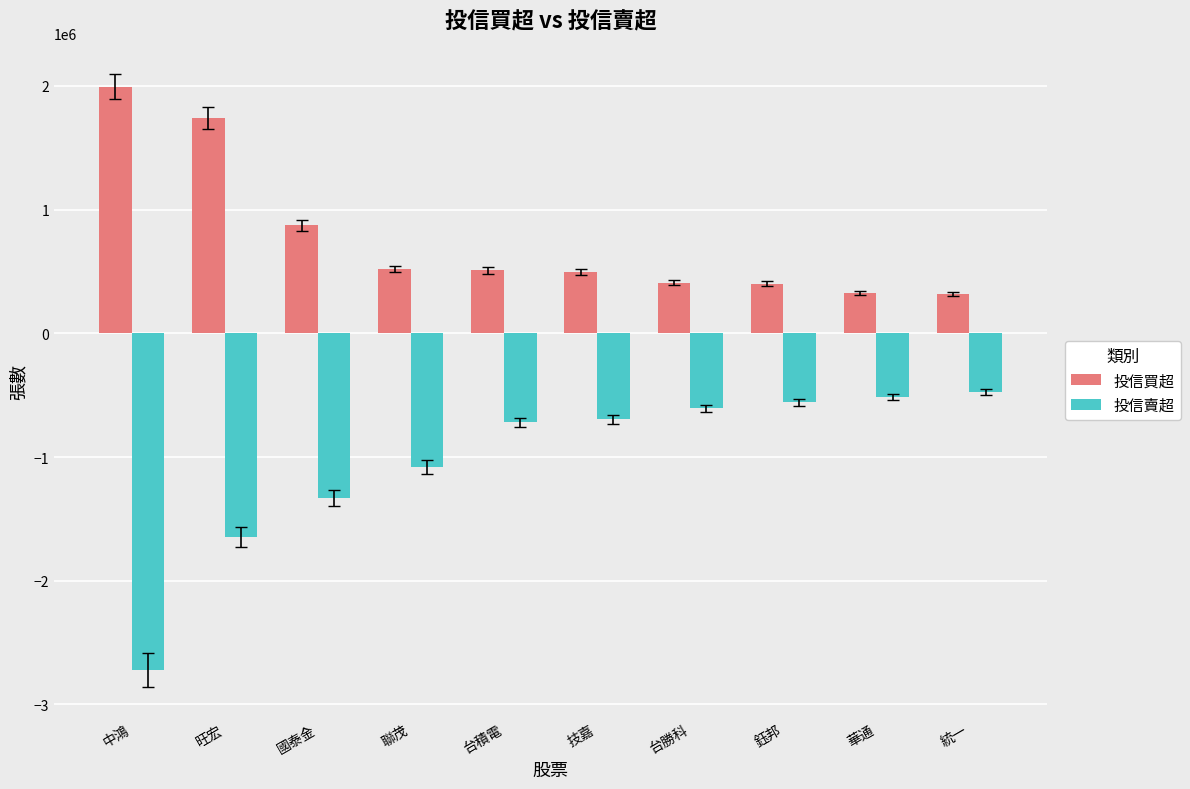

What is the maximum value for 投信賣超?

-473000